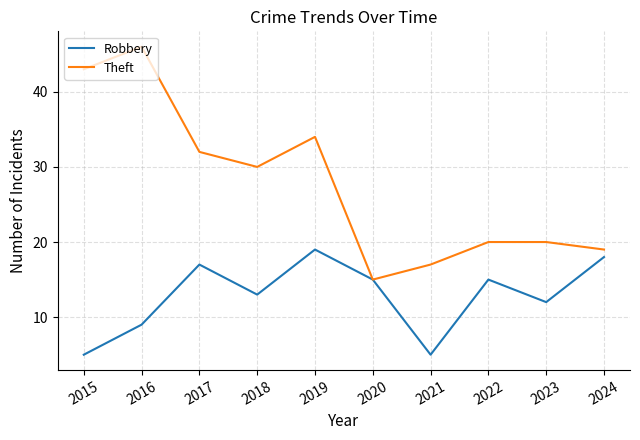

What is the spread (max minus min) of values at 2015?

38